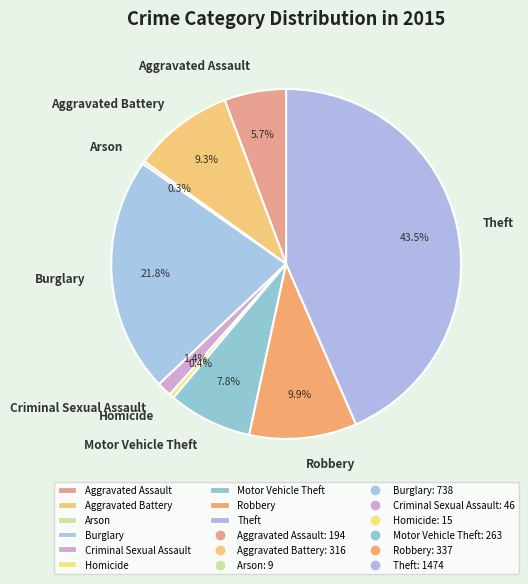

Which slice is the largest?

Theft